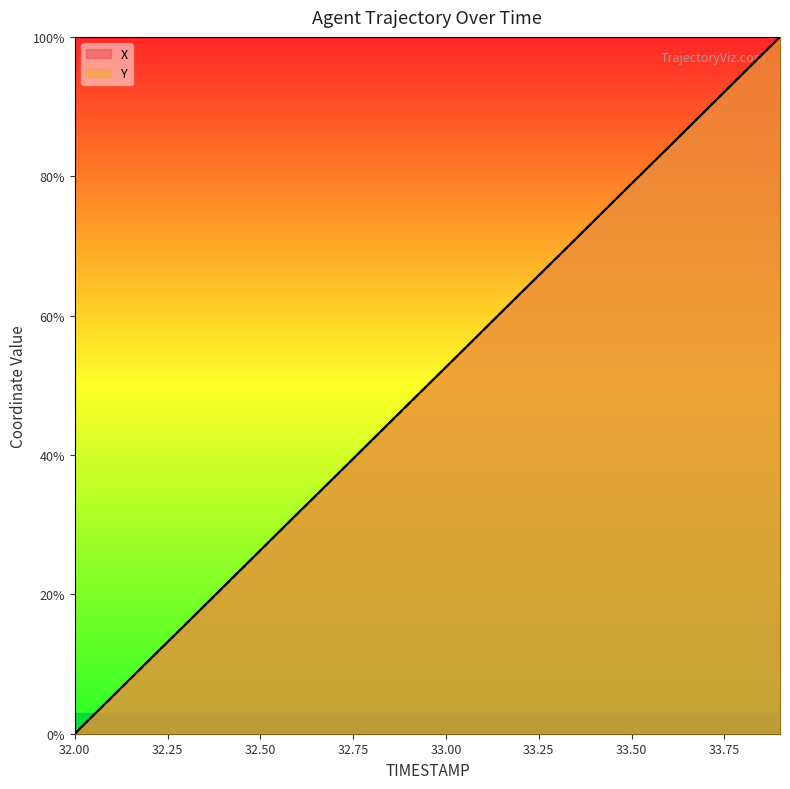

What position from the left is 33.8?

19